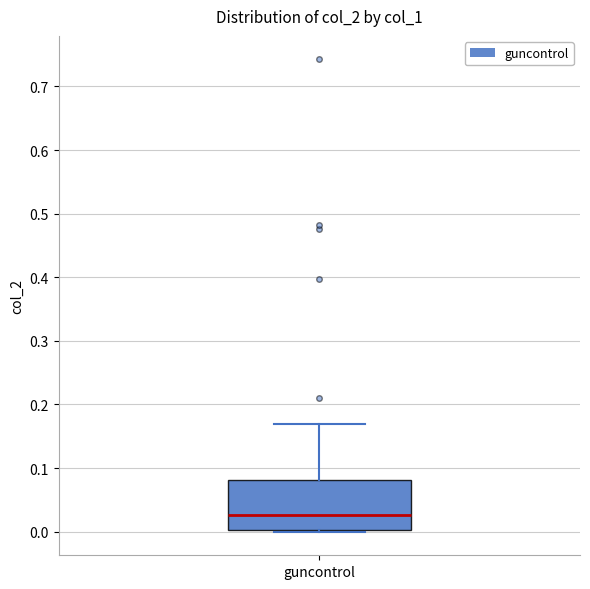

Read this box plot against the y-axis: the position of the median line, the range covered by the box, and the ends of both whiskers. The values are not printed on the chart, so give them approximately, as read against the axis.

median 0.03, box 0.00 to 0.08, whiskers 0.00 (just below the box's lower edge) to 0.17